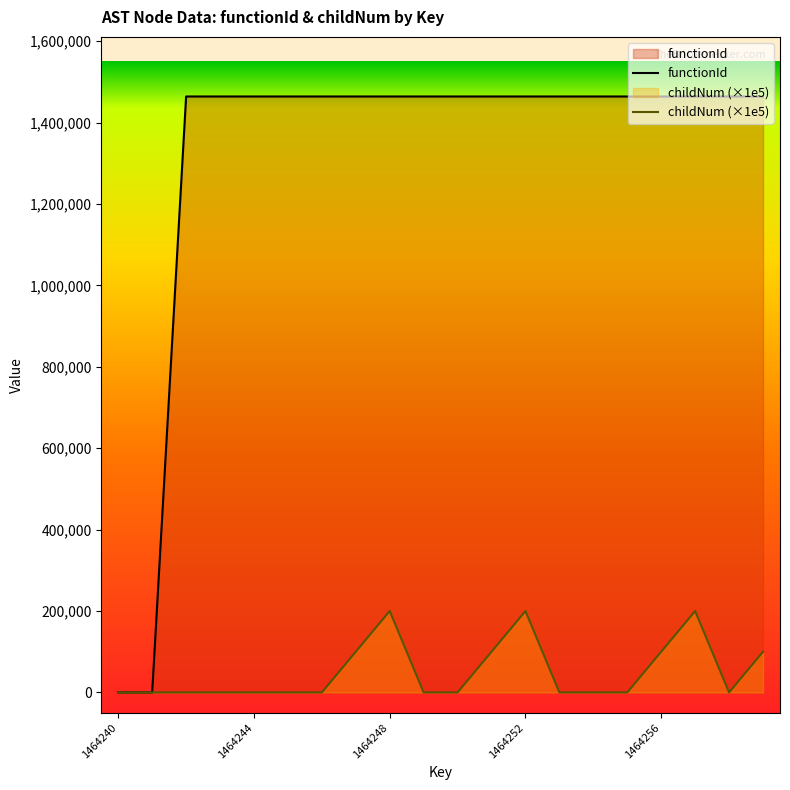

Rank the series by their average value, from lowest to highest.

childNum (×1e5), functionId